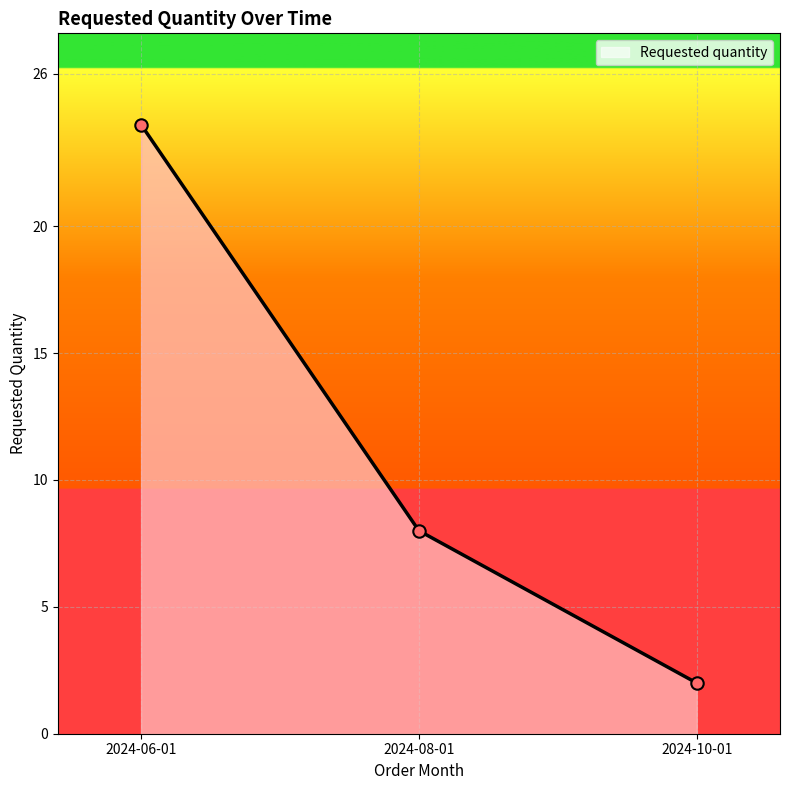

What is the ratio of the value at 2024-06-01 to the value at 2024-10-01?

12.0